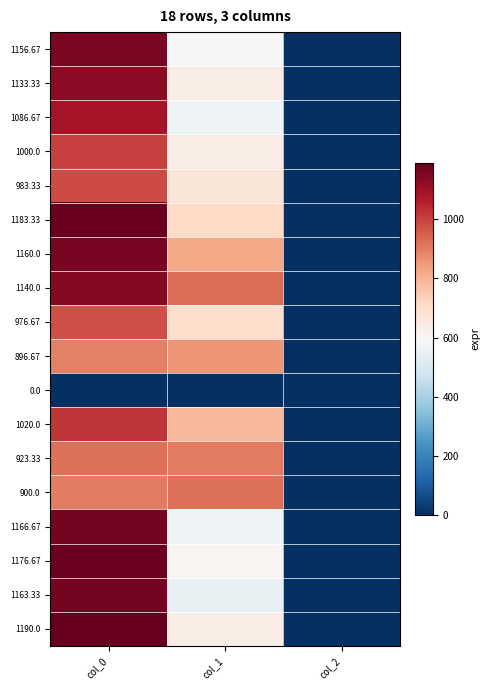

Which series has the largest range (max minus min)?

1190.0